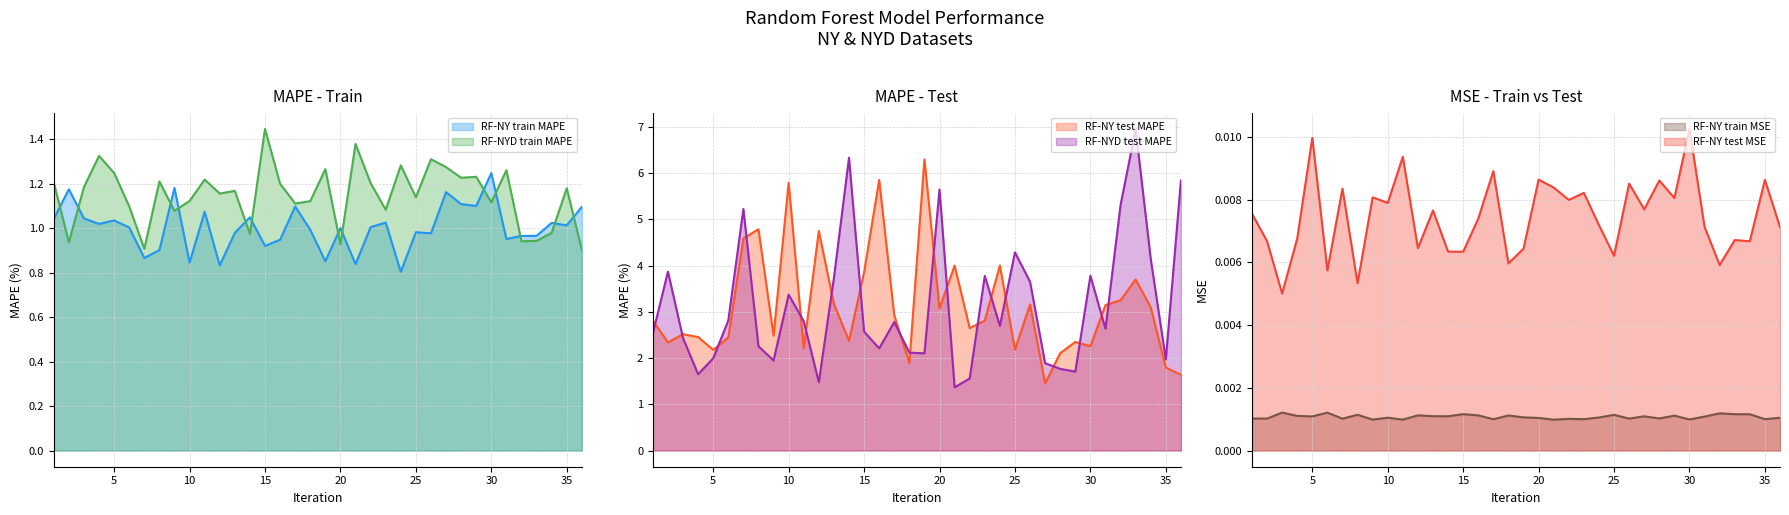

True or false: RF-NY test MAPE and RF-NY train MSE cross at least once.

False